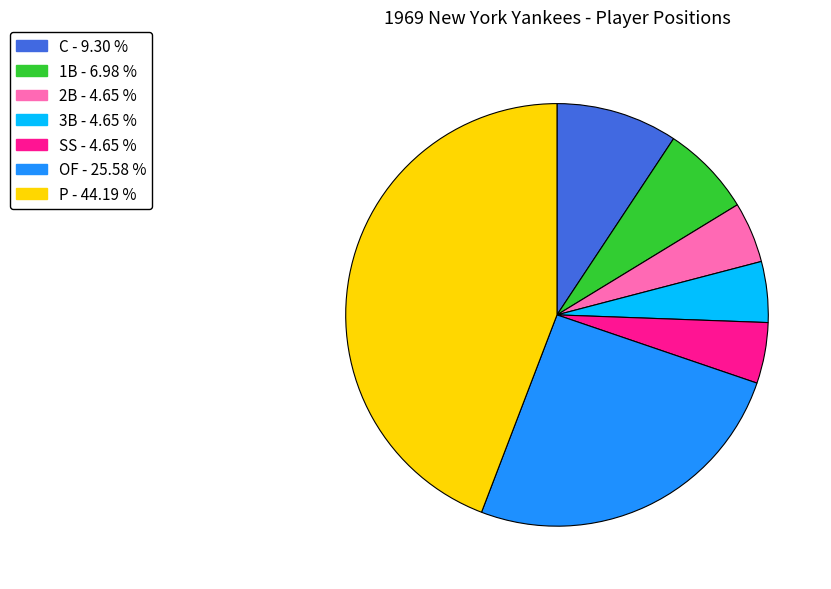

Which category has the biggest portion of the pie?

P